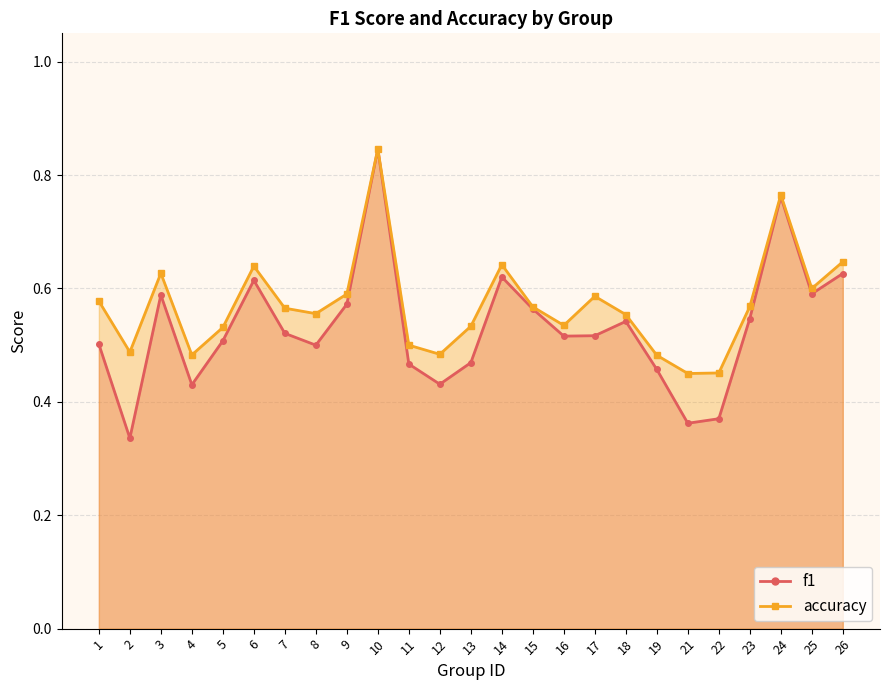

Reading left to right, what are all the values shown in this chart?

f1: 1=0.5	2=0.3	3=0.6	4=0.4	5=0.5	6=0.6	7=0.5	8=0.5	9=0.6	10=0.8	11=0.5	12=0.4	13=0.5	14=0.6	15=0.6	16=0.5	17=0.5	18=0.5	19=0.5	21=0.4	22=0.4	23=0.5	24=0.8	25=0.6	26=0.6
accuracy: 1=0.6	2=0.5	3=0.6	4=0.5	5=0.5	6=0.6	7=0.6	8=0.6	9=0.6	10=0.8	11=0.5	12=0.5	13=0.5	14=0.6	15=0.6	16=0.5	17=0.6	18=0.6	19=0.5	21=0.5	22=0.5	23=0.6	24=0.8	25=0.6	26=0.6